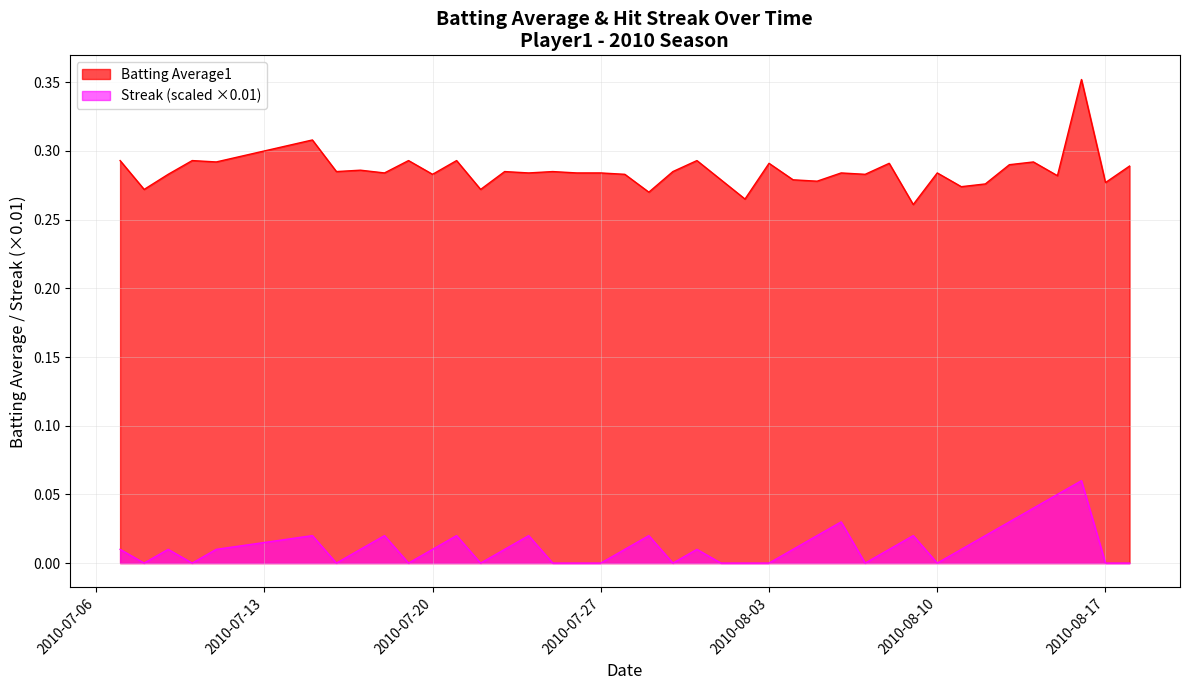

Between 2010-07-07 and 2010-08-01, which series saw the biggest shift?

Batting Average1